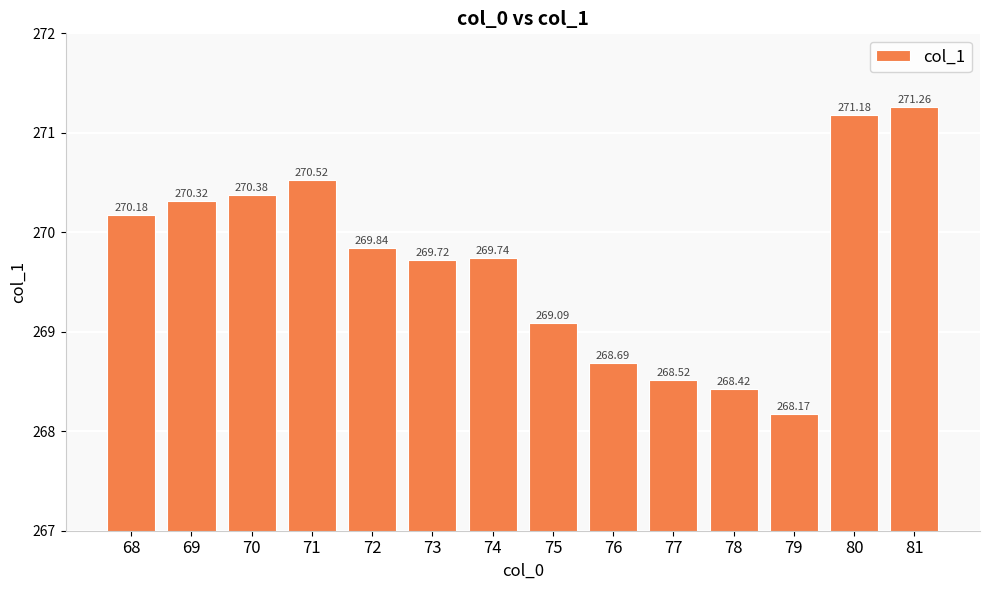

Does the chart contain any negative values?

No